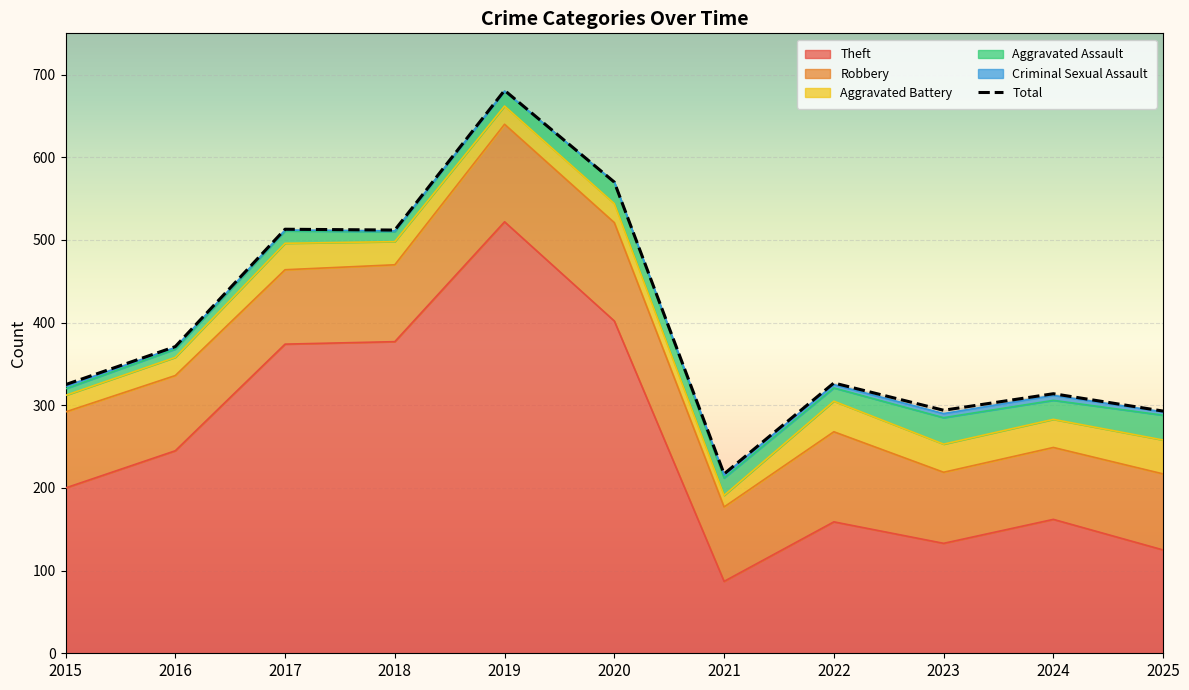

How many data points in Theft are above 200?

5